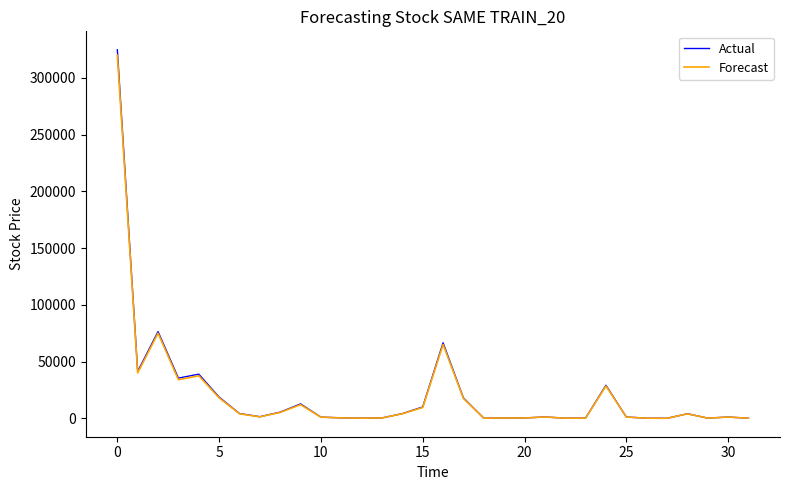

How many values in the Actual series are below 1406?

16